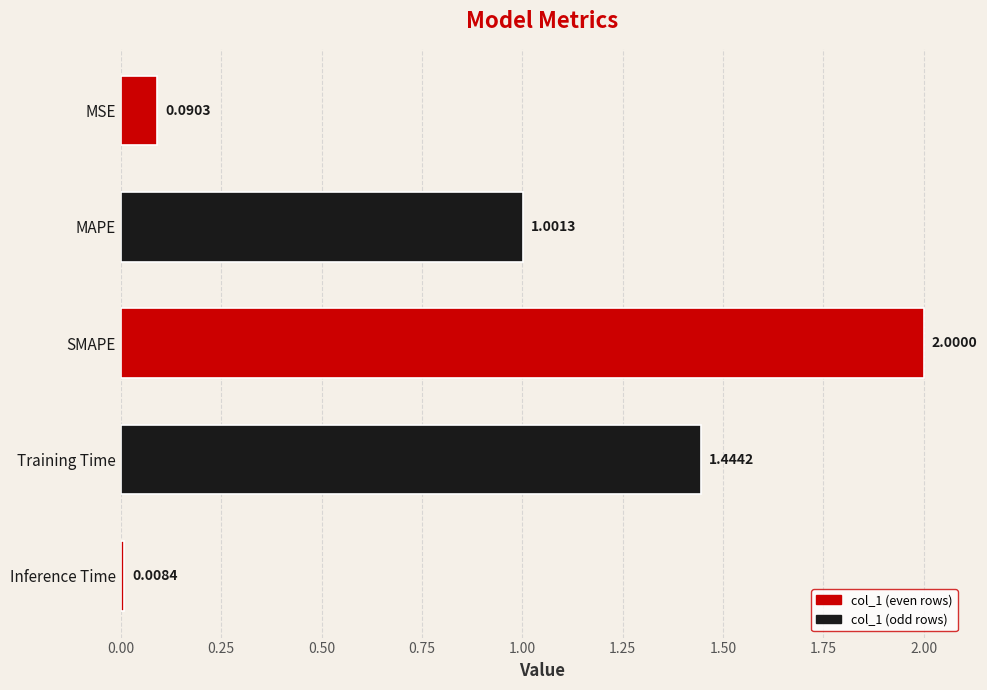

How many distinct data groups are displayed?

1